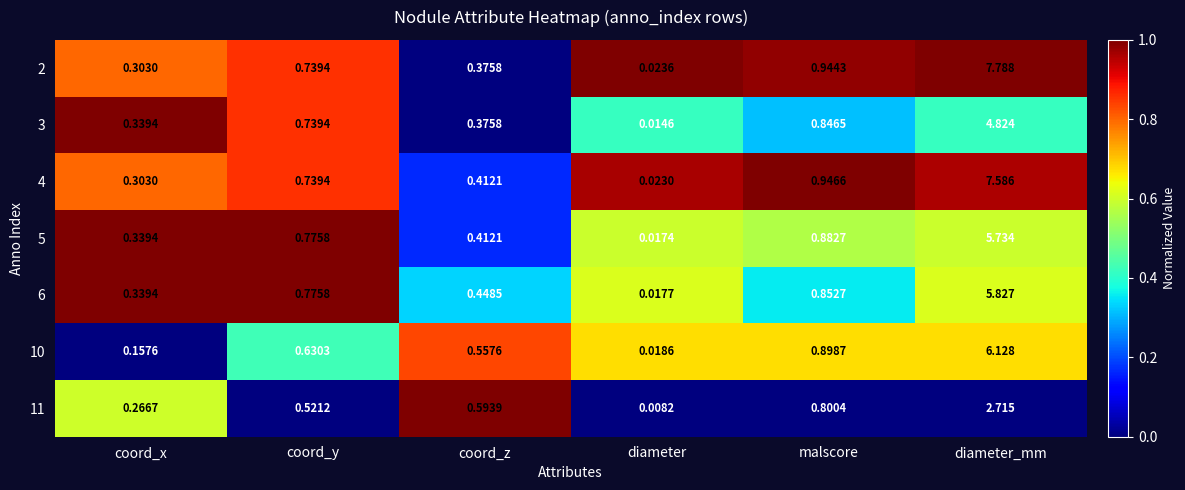

At how many categories does at least one series exceed 0?

6